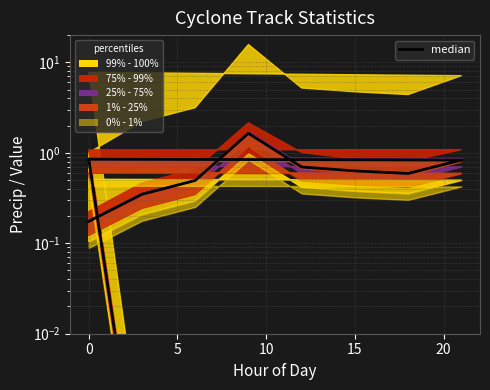

True or false: the data has more than 0 interior local peaks.

True